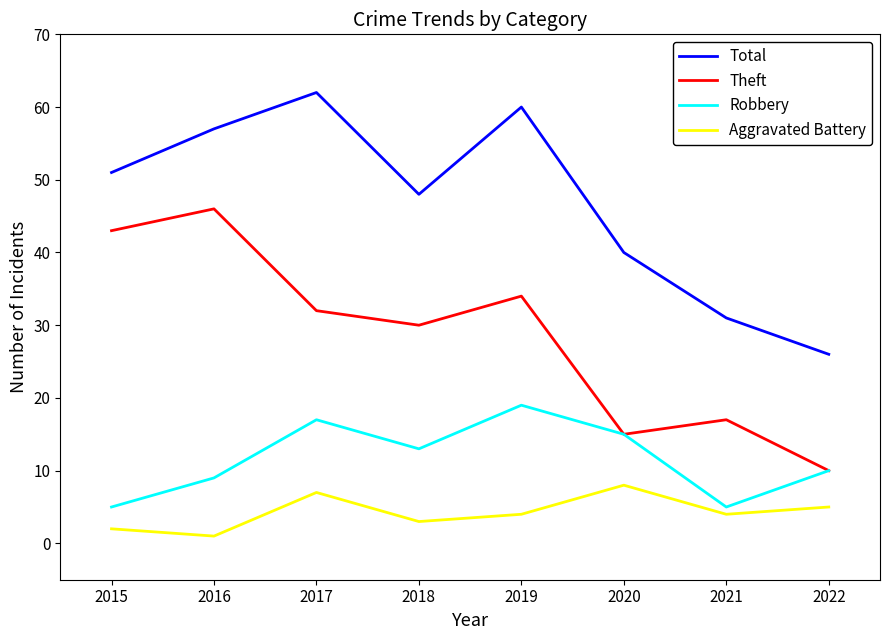

At which category does Aggravated Battery reach its first local peak?

2017